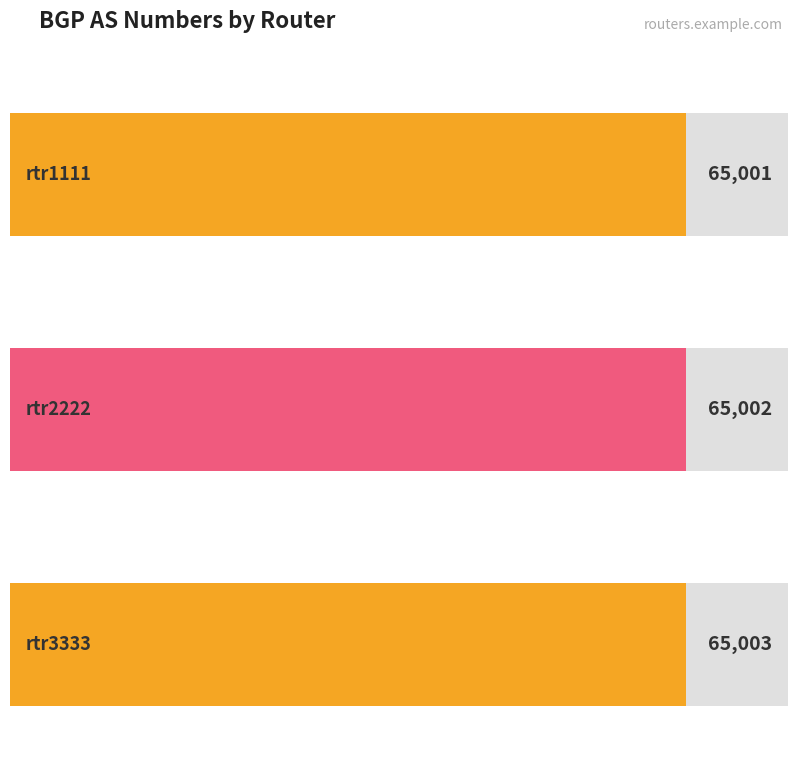

How many values are between 65001 and 65003?

3